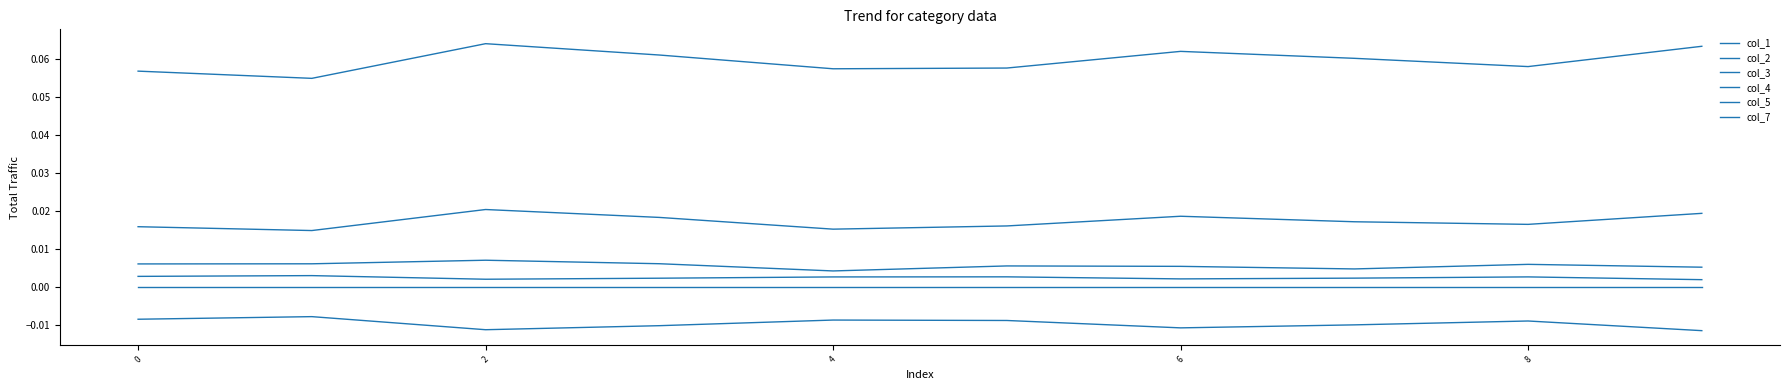

In col_7, how many points are higher than both neighbors (excluding endpoints)?

3